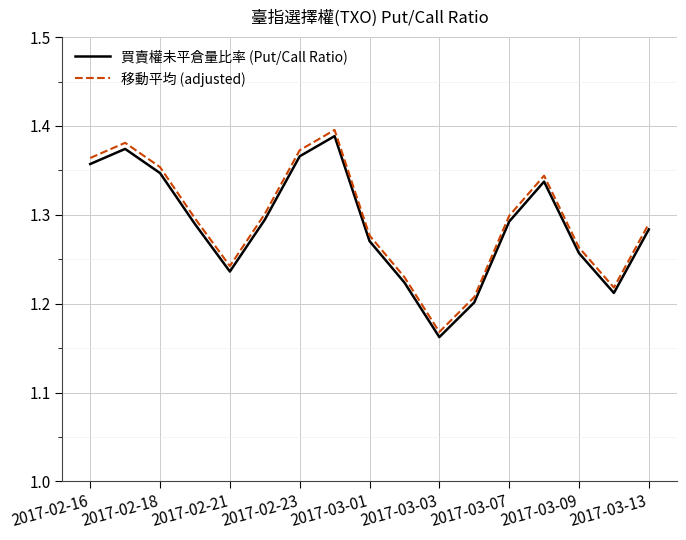

True or false: 移動平均 (adjusted) has more than 1 points higher than both neighbors.

True